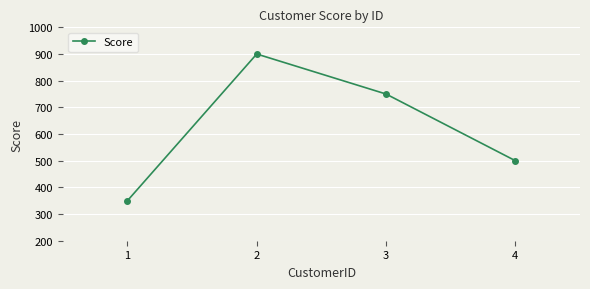

How many points are higher than both their immediate neighbors (excluding endpoints)?

1